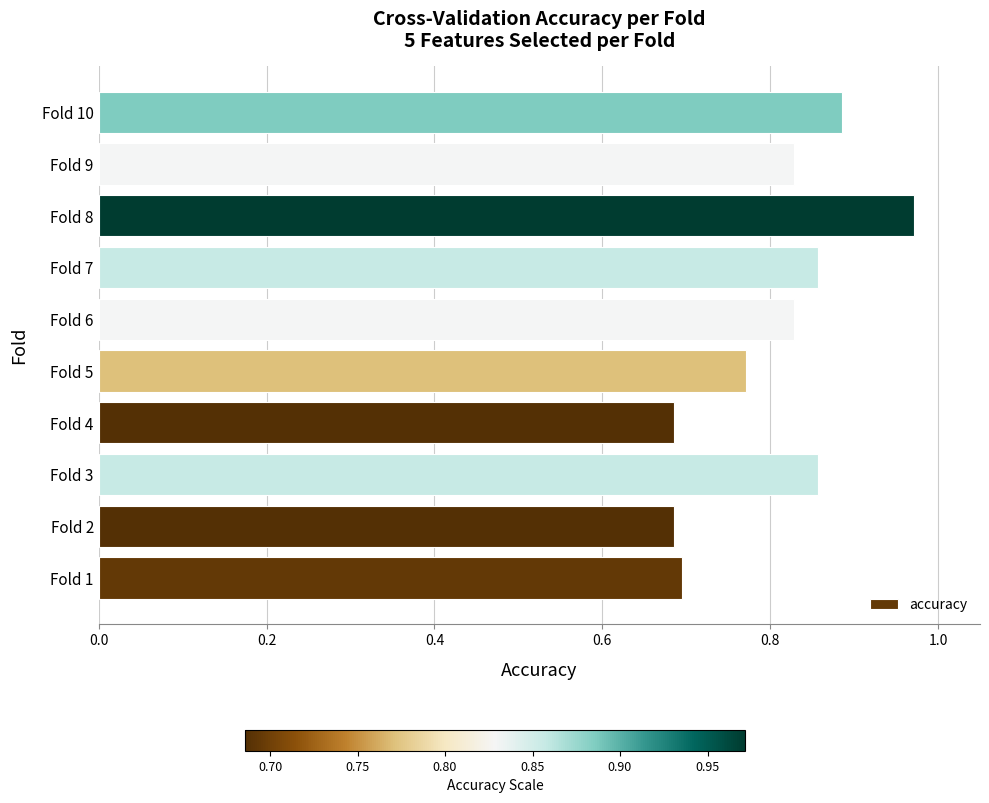

Count the values in the range 0 to 1.

10